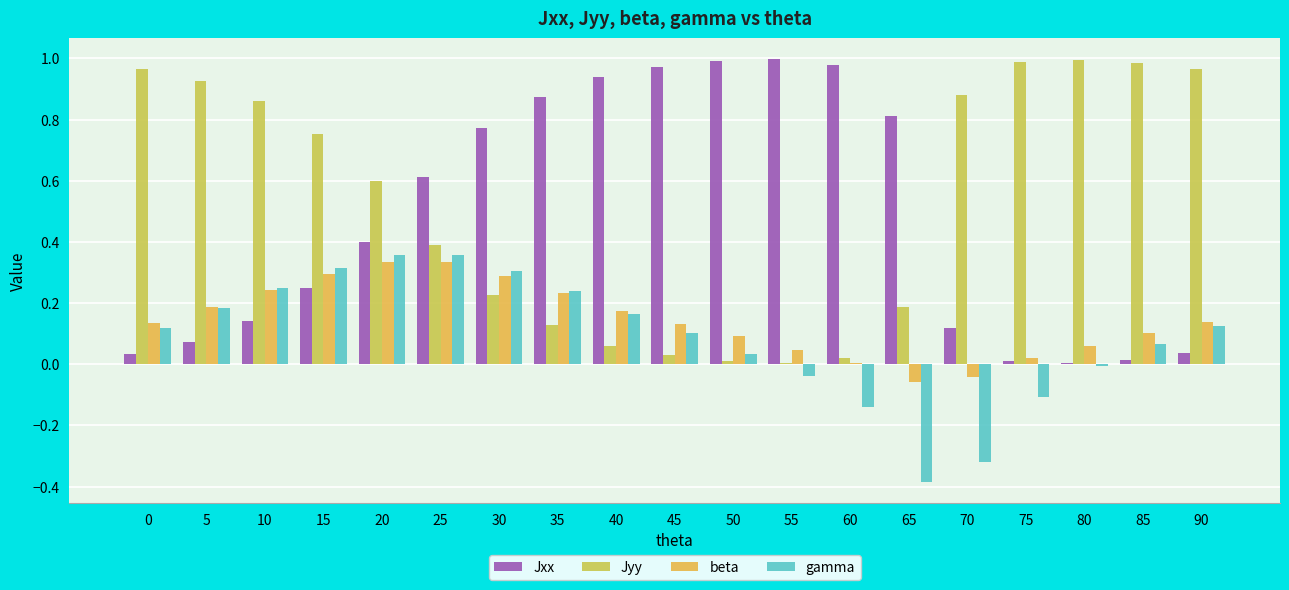

Between 50 and 75, which series saw the biggest shift?

Jxx